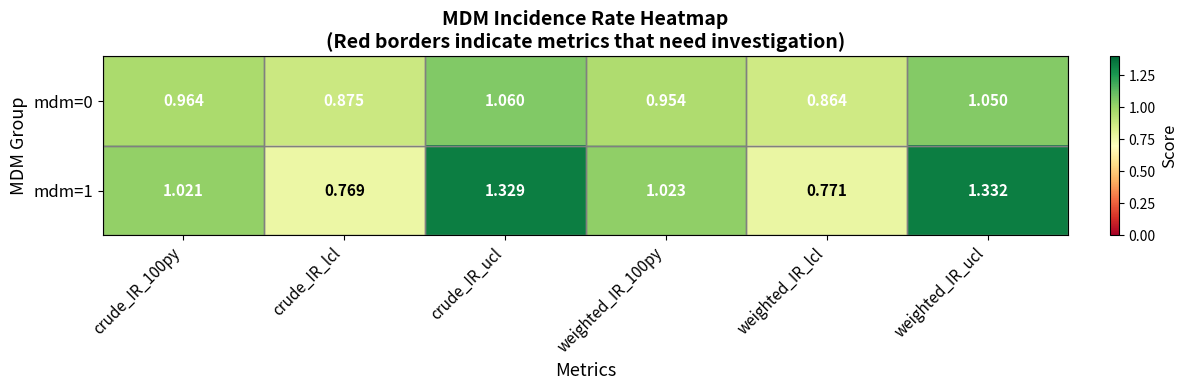

Between crude_IR_lcl and weighted_IR_100py, which series saw the biggest shift?

mdm=1